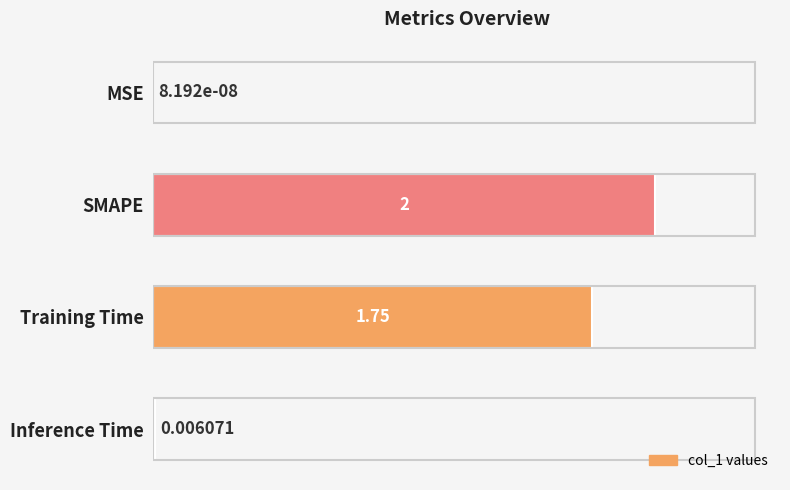

How many data points does each series have?

4